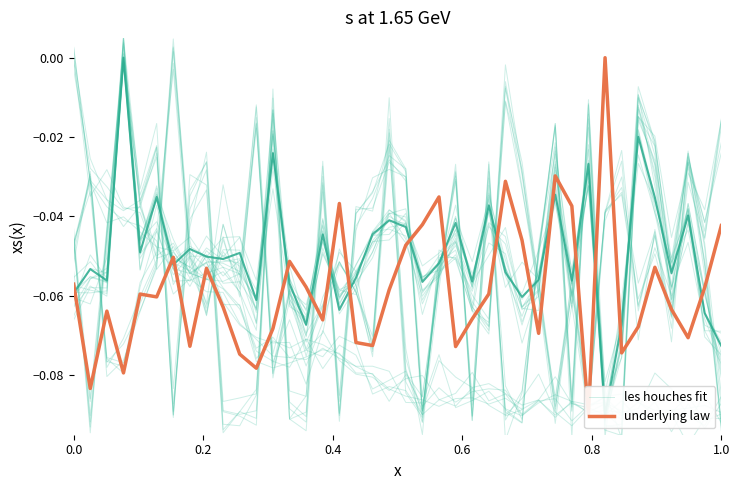

What position from the left is 31?

32